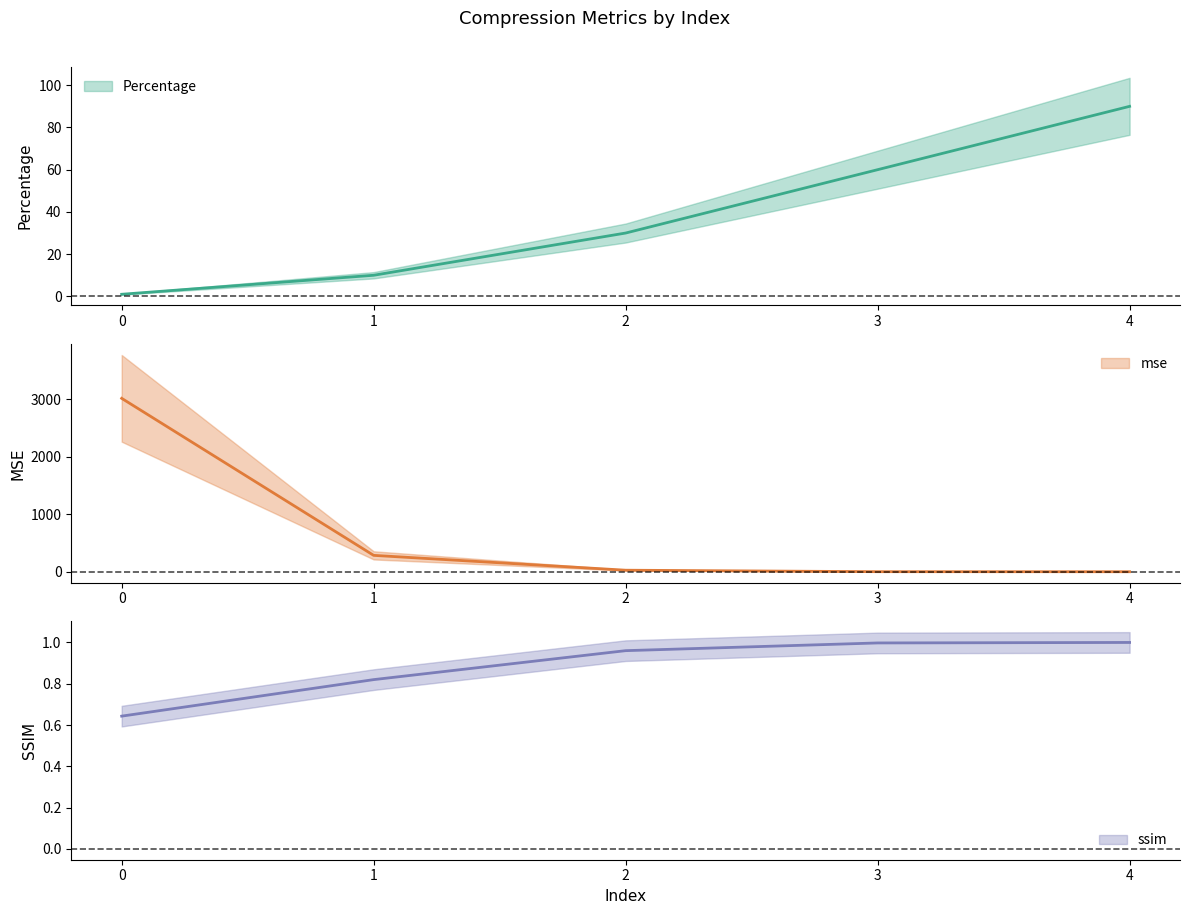

True or false: Percentage has a value of 0.6 at 0.

False